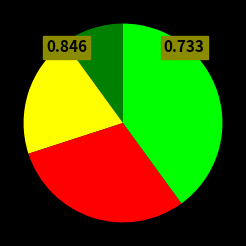

Is there any slice that represents more than half of the pie?

No